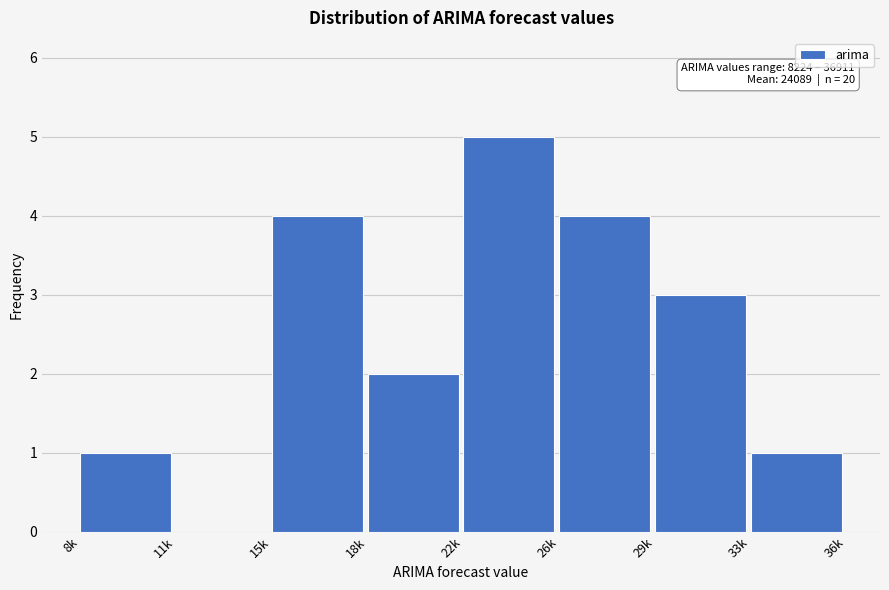

Reading left to right, list all the values displayed in this chart.

8k=1	11k=0	15k=4	18k=2	22k=5	26k=4	29k=3	33k=1